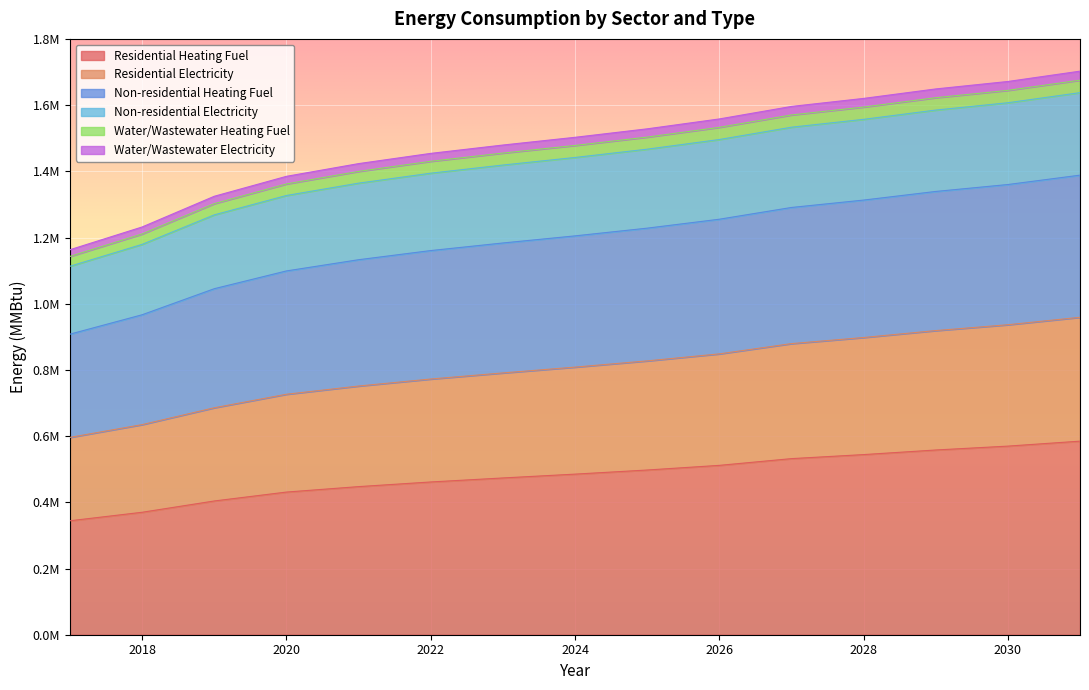

The Non-residential Electricity series shows 2110022.8 at 2021. True or false?

False